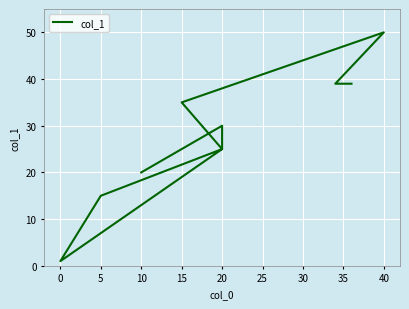

What is the sum of all values?

279